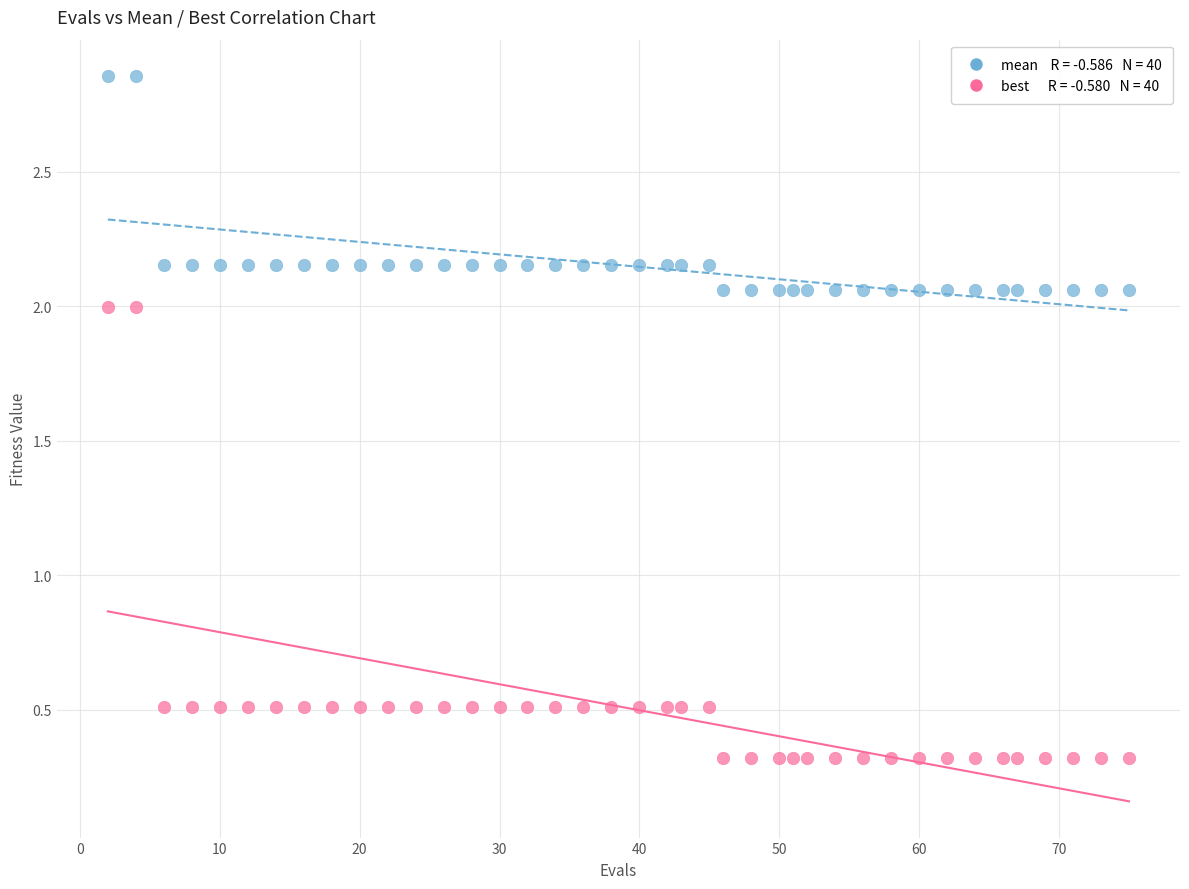

Across all data points, what is the range of X values (max minus min)?

73.0